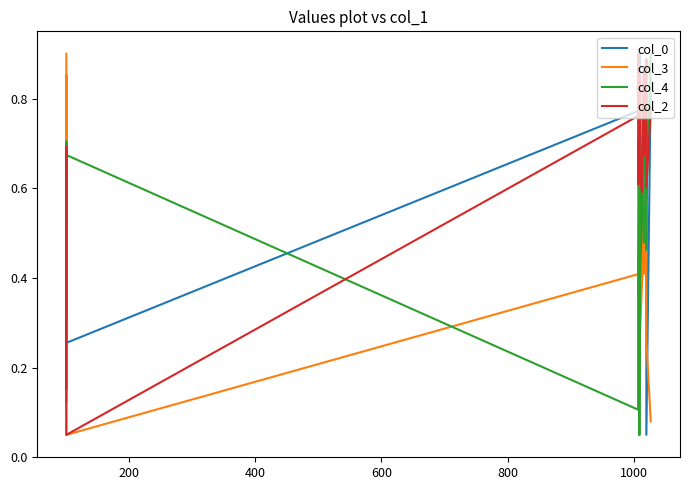

Reading right to left, transcribe all the data shown in this chart.

col_0: 0.8	0.1	0.8	0.8	0.7	0.6	0.4	0.9	0.9	0.8	0.7	0.9	0.8	0.9	0.8	0.3	0.6	0.3	0.7
col_3: 0.1	0.3	0.3	0.5	0.4	0.5	0.4	0.3	0.4	0.5	0.4	0.4	0.4	0.6	0.4	0.1	0.9	0.7	0.9
col_4: 0.9	0.6	0.5	0.9	0.7	0.5	0.7	0.7	0.1	0.1	0.4	0.6	0.4	0.4	0.1	0.7	0.5	0.7	0.1
col_2: 0.8	0.6	0.9	0.9	0.7	0.9	0.6	0.6	0.8	0.7	0.9	0.8	0.6	0.9	0.8	0.1	0.7	0.2	0.2